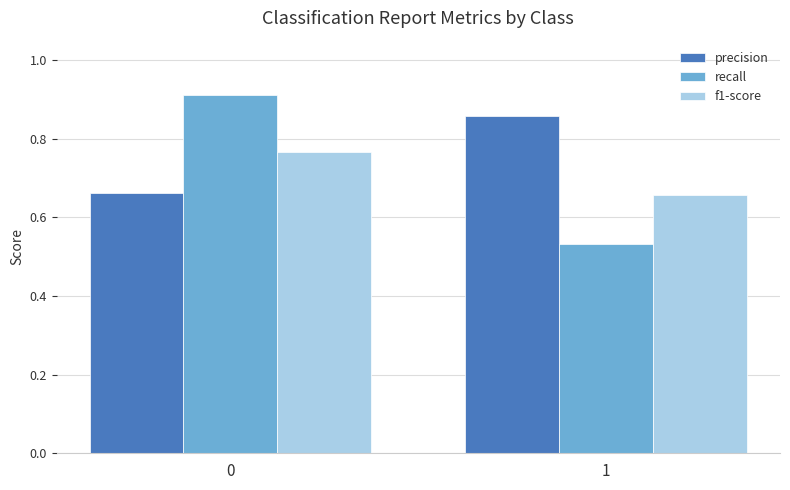

Between 0 and 1, which series saw the biggest shift?

recall